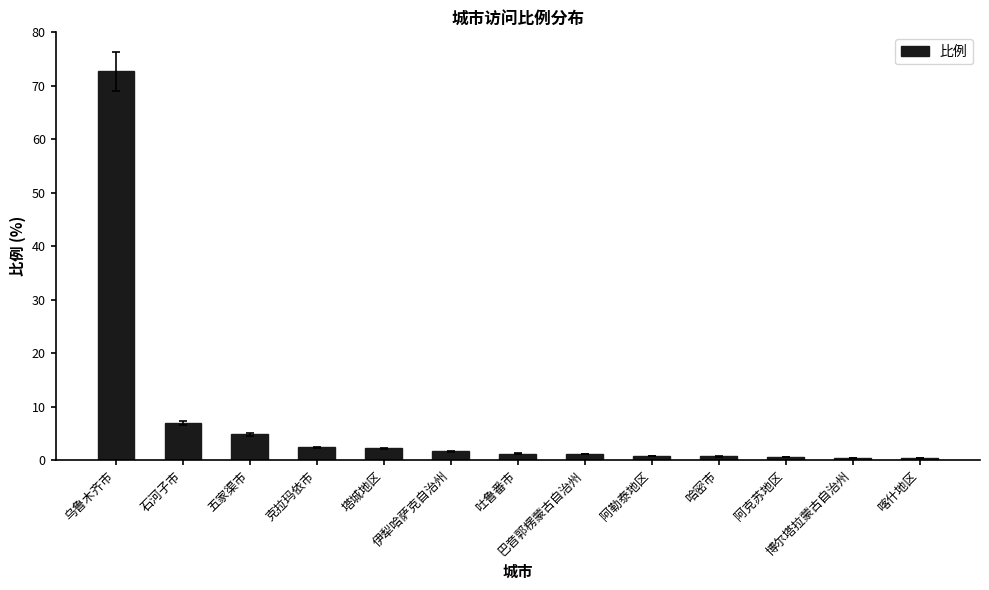

What position from the left is 塔城地区?

5